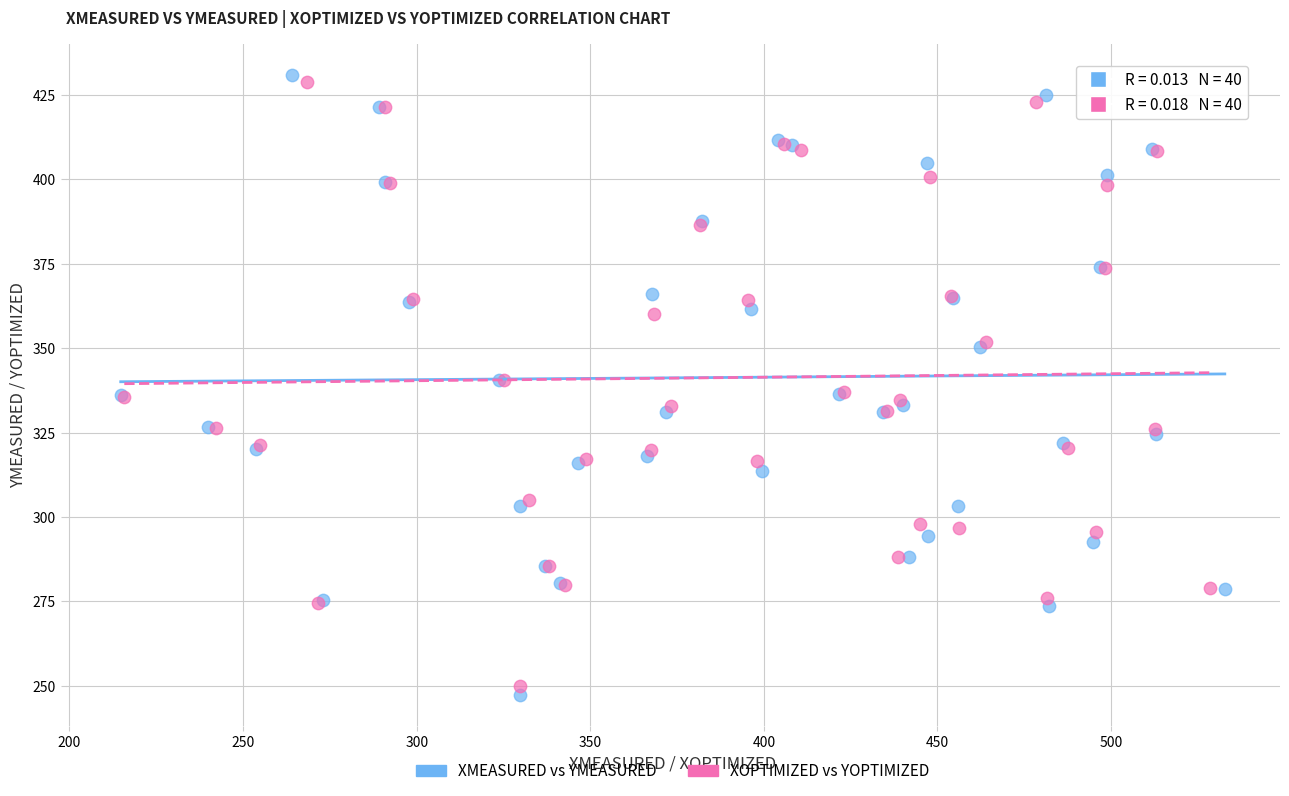

Which series has the widest spread of Y values?

XMEASURED vs YMEASURED